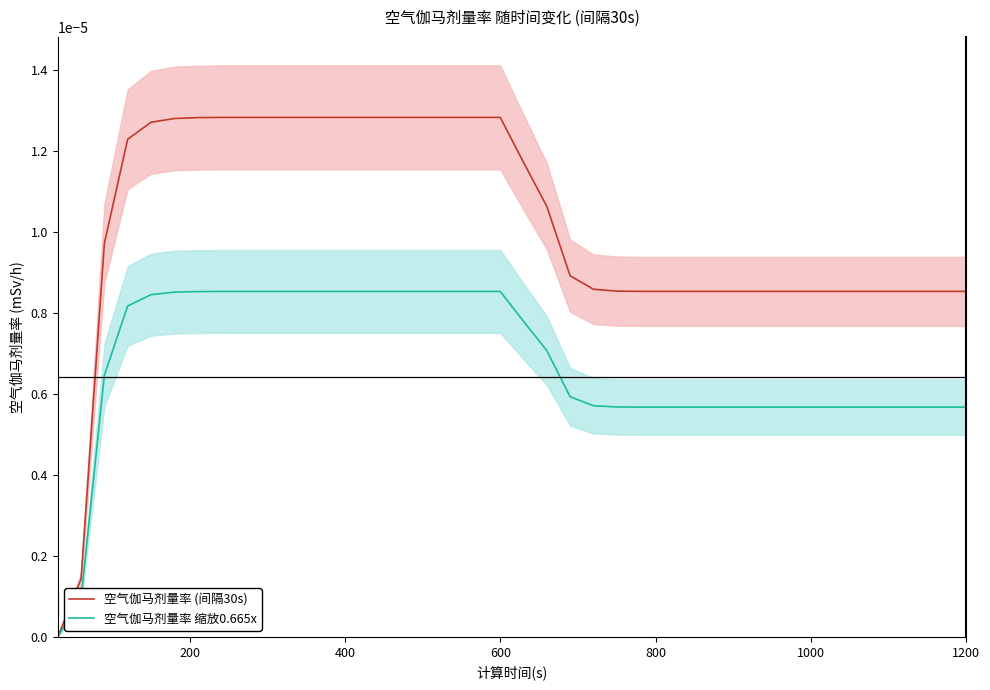

True or false: 空气伽马剂量率 缩放0.665x and 空气伽马剂量率 (间隔30s) intersect in this chart.

False